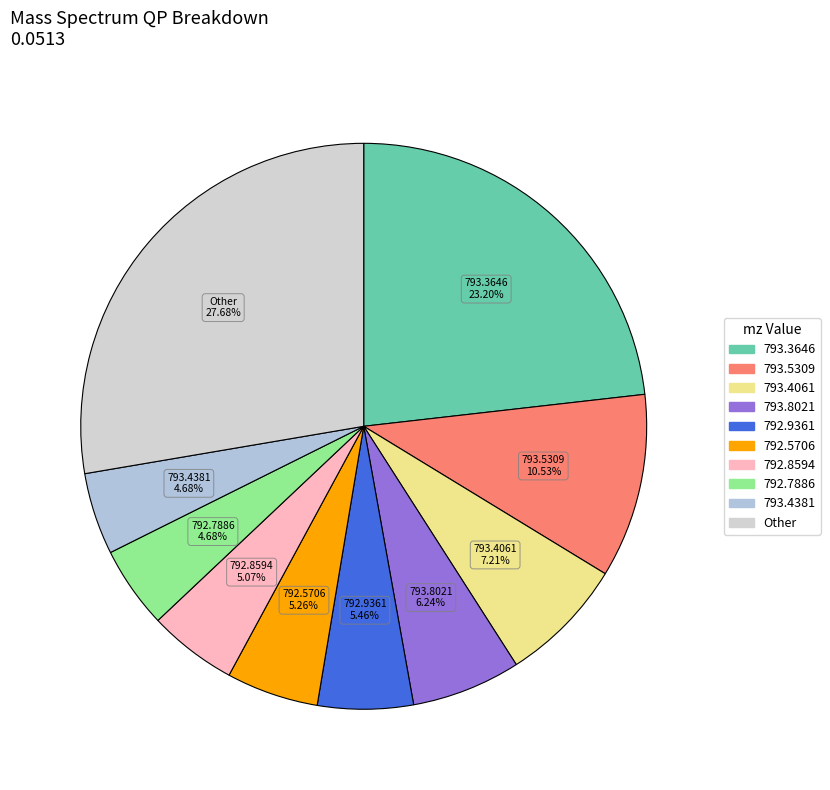

How many segments does this pie chart have?

10